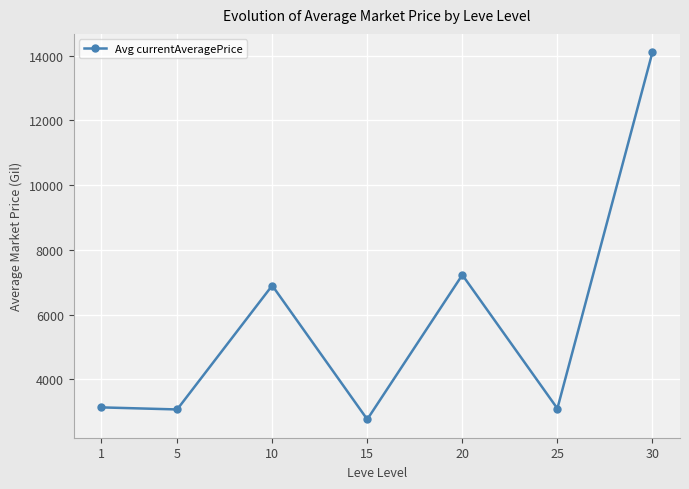

How many data points does each series have?

7